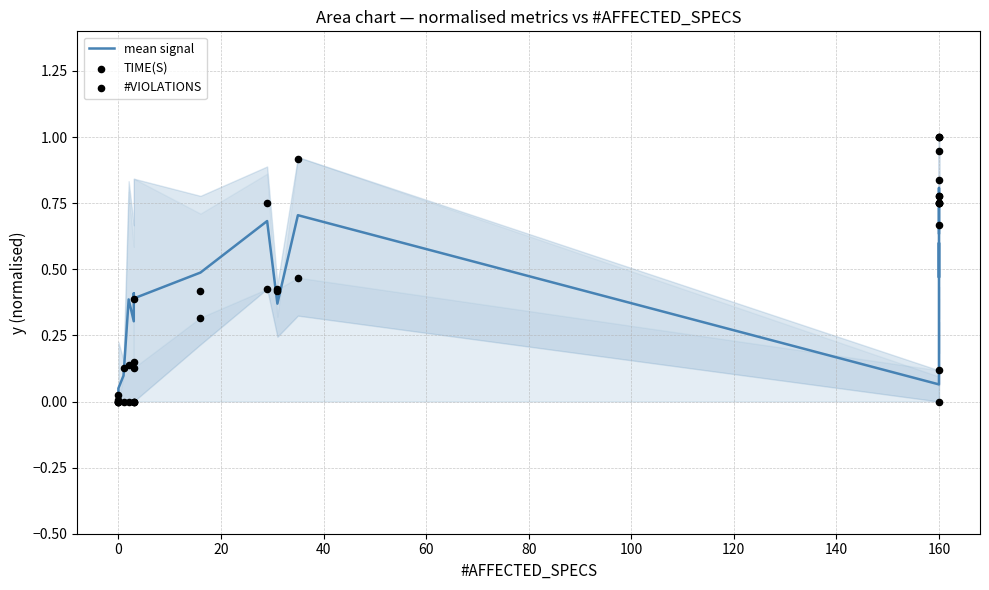

Which series reaches the maximum Y coordinate?

TIME(S)